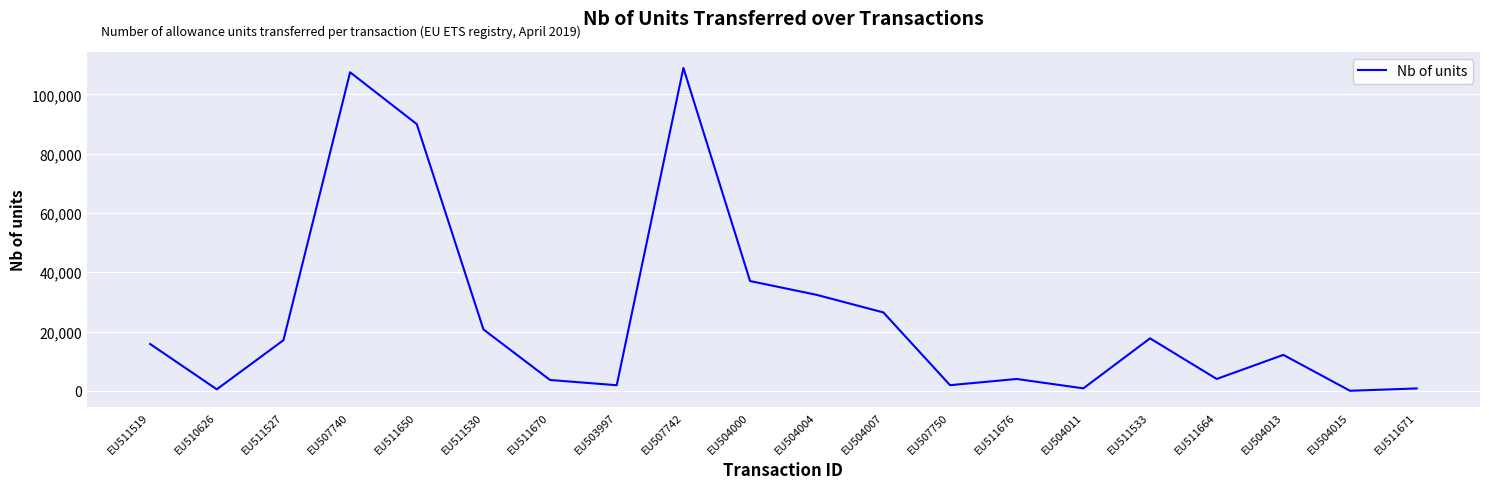

Where is the first local minimum?

EU510626